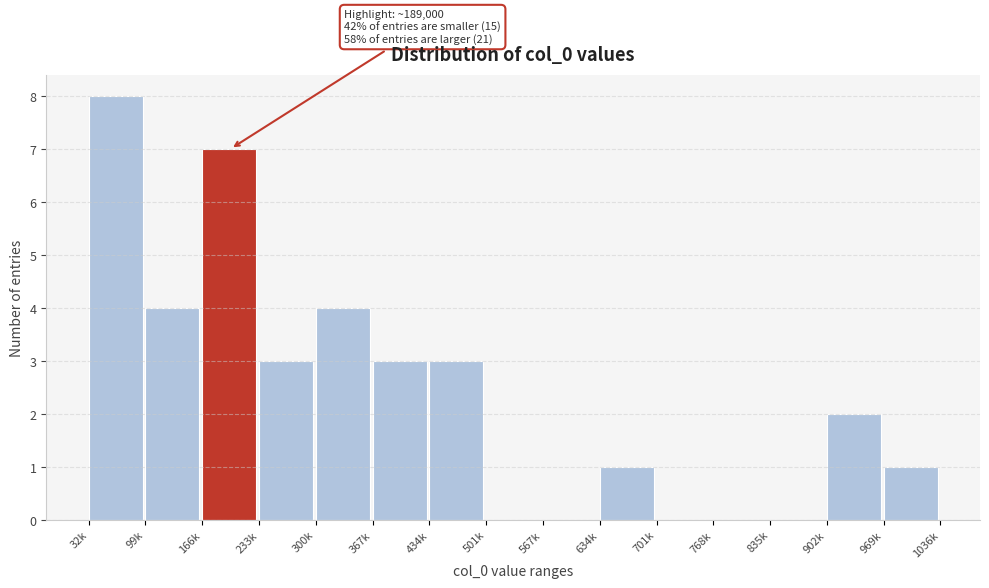

Reading right to left, transcribe all the data shown in this chart.

969k=1	902k=2	835k=0	768k=0	701k=0	634k=1	567k=0	501k=0	434k=3	367k=3	300k=4	233k=3	166k=7	99k=4	32k=8